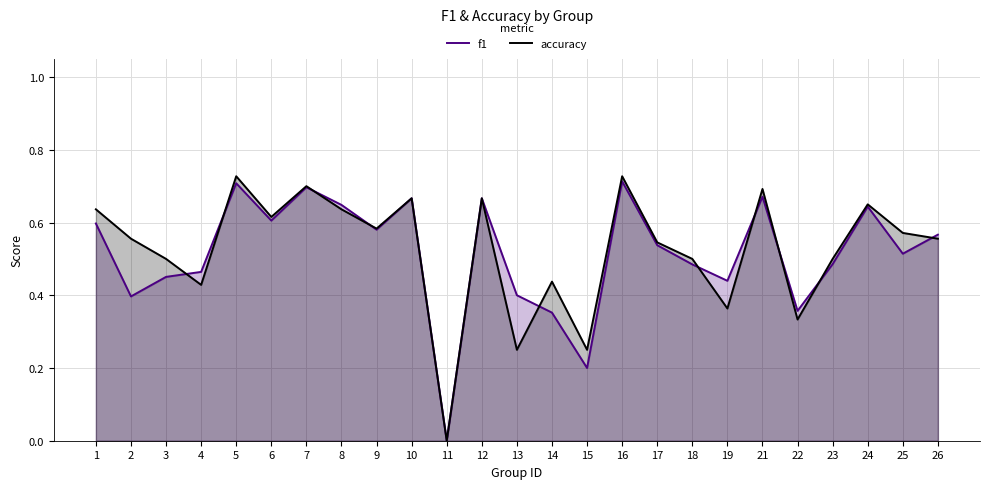

What is the highest value of the f1 series?

0.7